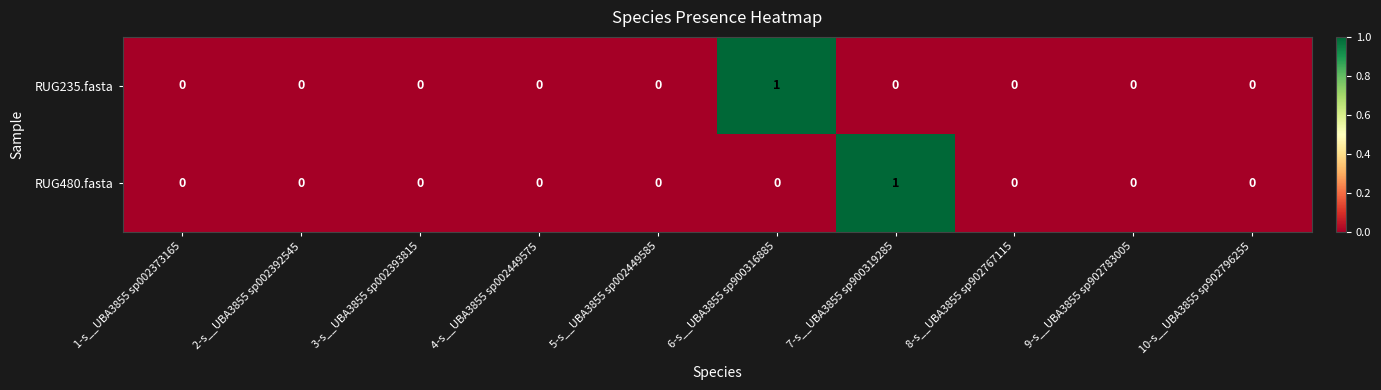

How many RUG480.fasta values are between 0 and 1?

10